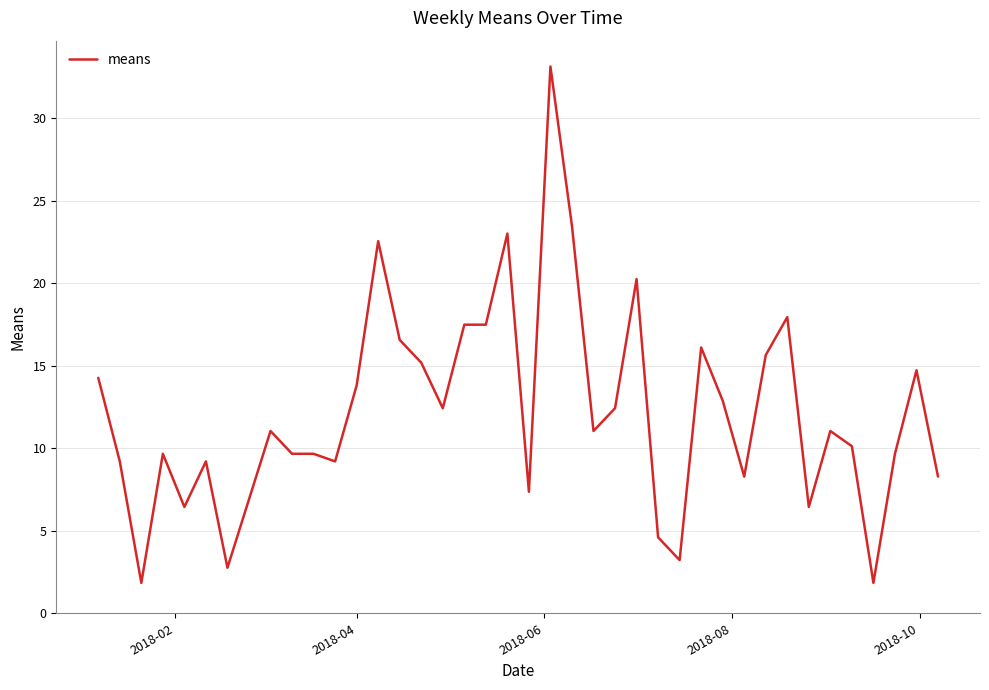

What is the difference between the maximum and minimum values?

31.3